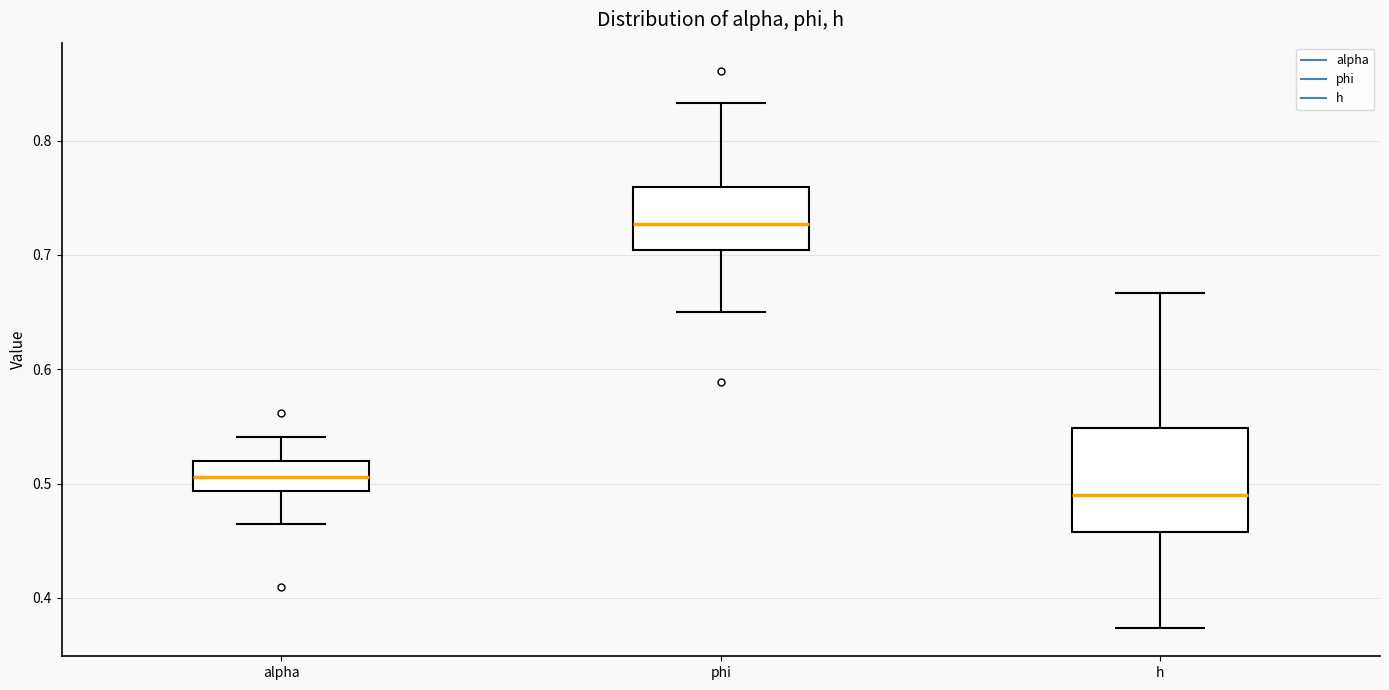

Reading left to right, read every box against the y-axis: the position of its median line, the range the box covers, and the ends of its whiskers. The values are not printed on the chart, so give them approximately, as read against the axis.

alpha: median 0.51, box 0.49 to 0.52, whiskers 0.46 to 0.54
phi: median 0.73, box 0.70 to 0.76, whiskers 0.65 to 0.83
h: median 0.49, box 0.46 to 0.55, whiskers 0.37 to 0.67